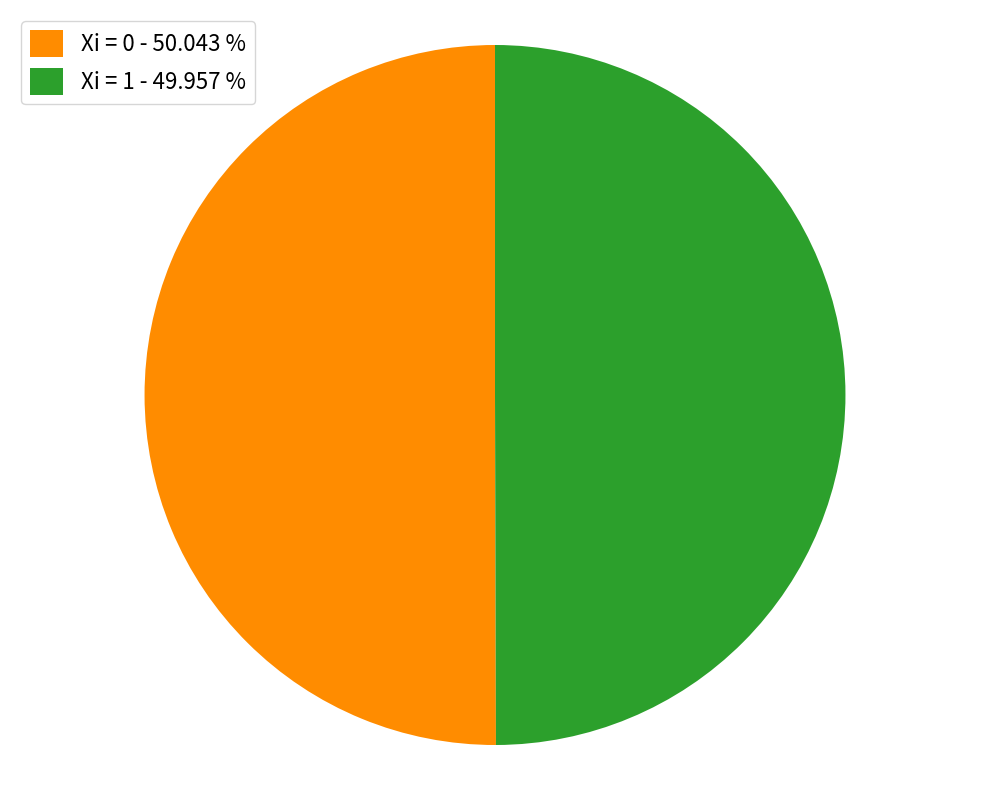

Approximately how many times larger is the value at Xi = 0 - 50.043 % compared to Xi = 1 - 49.957 %?

1.0